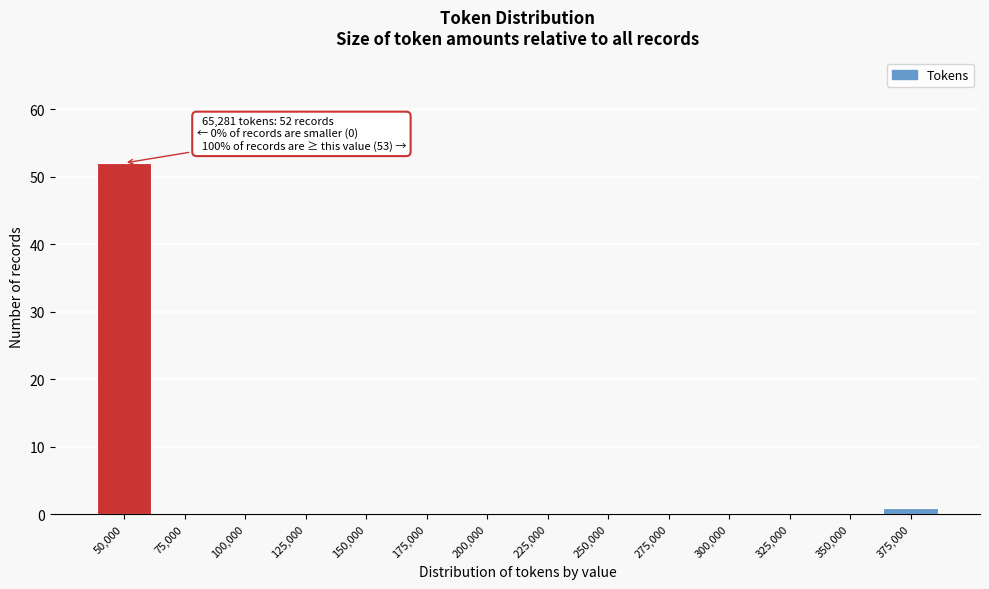

Reading left to right, extract all data points from this chart.

50,000=52	75,000=0	100,000=0	125,000=0	150,000=0	175,000=0	200,000=0	225,000=0	250,000=0	275,000=0	300,000=0	325,000=0	350,000=0	375,000=1